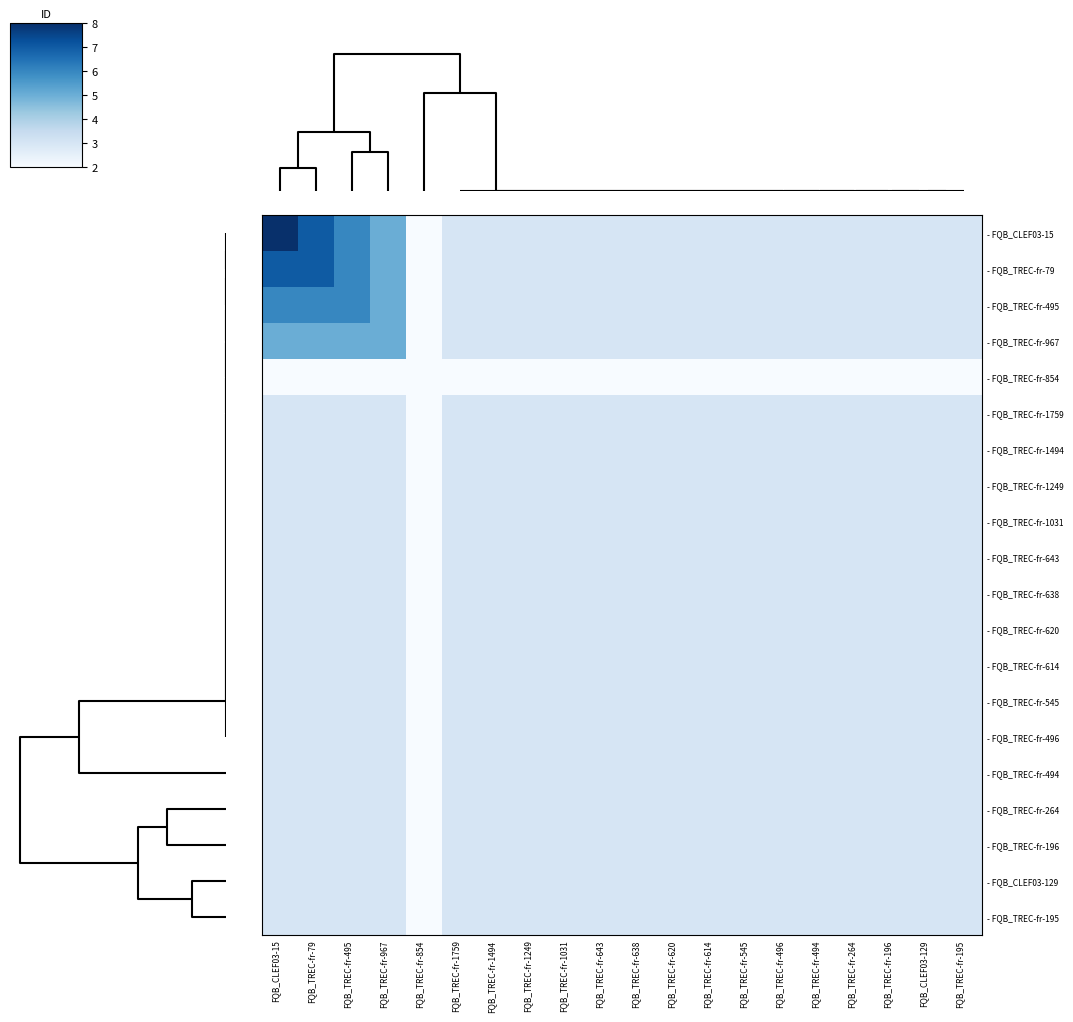

Which series has the largest total across all categories?

- FQB_CLEF03-15